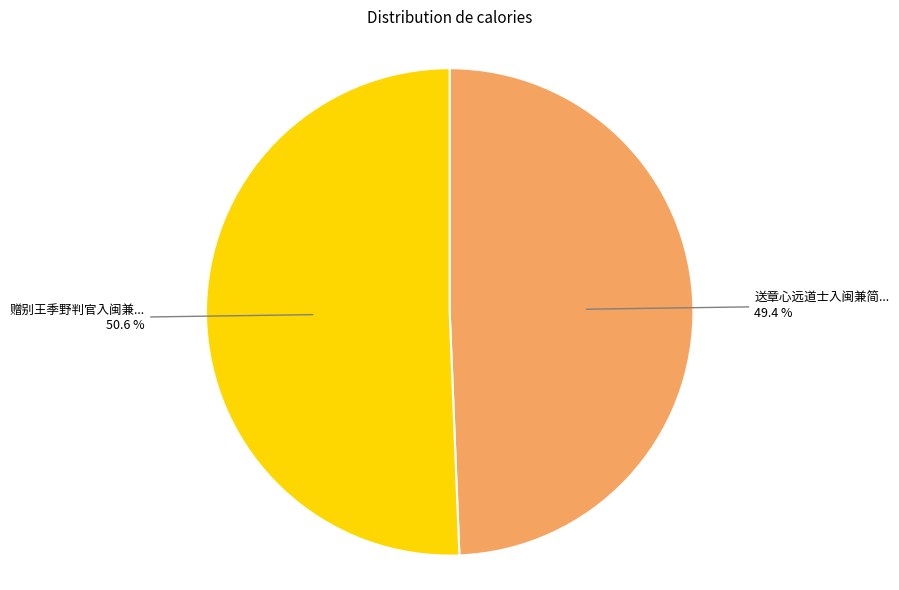

Does any single category account for the majority?

Yes